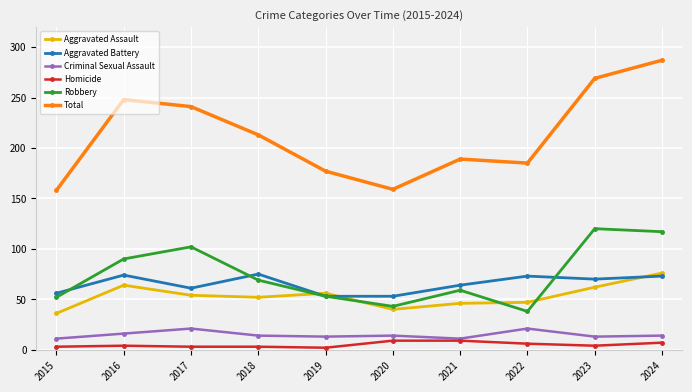

At which category is the sum across all series the highest?

2024